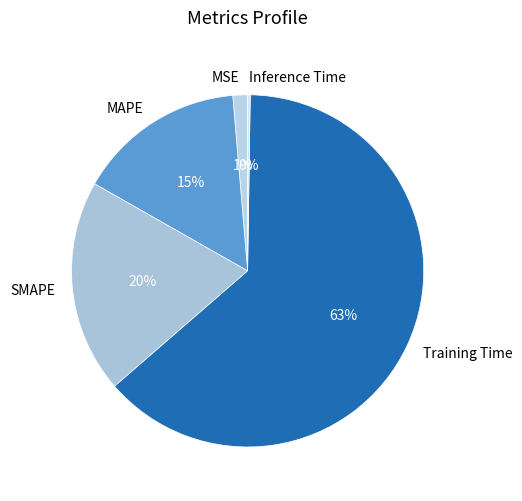

Which category has the biggest portion of the pie?

Training Time